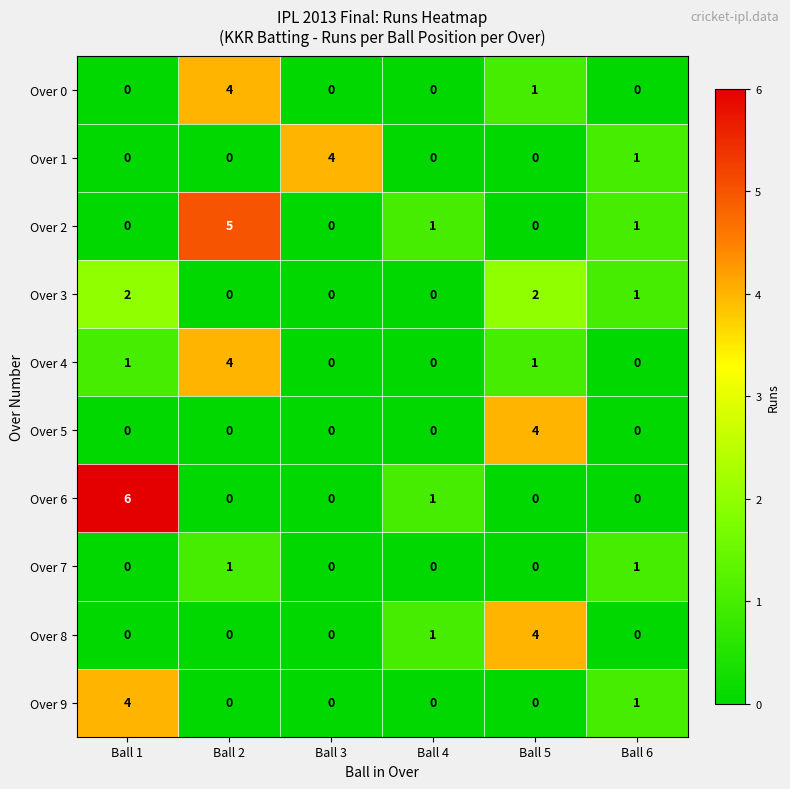

What is the greatest value displayed?

6